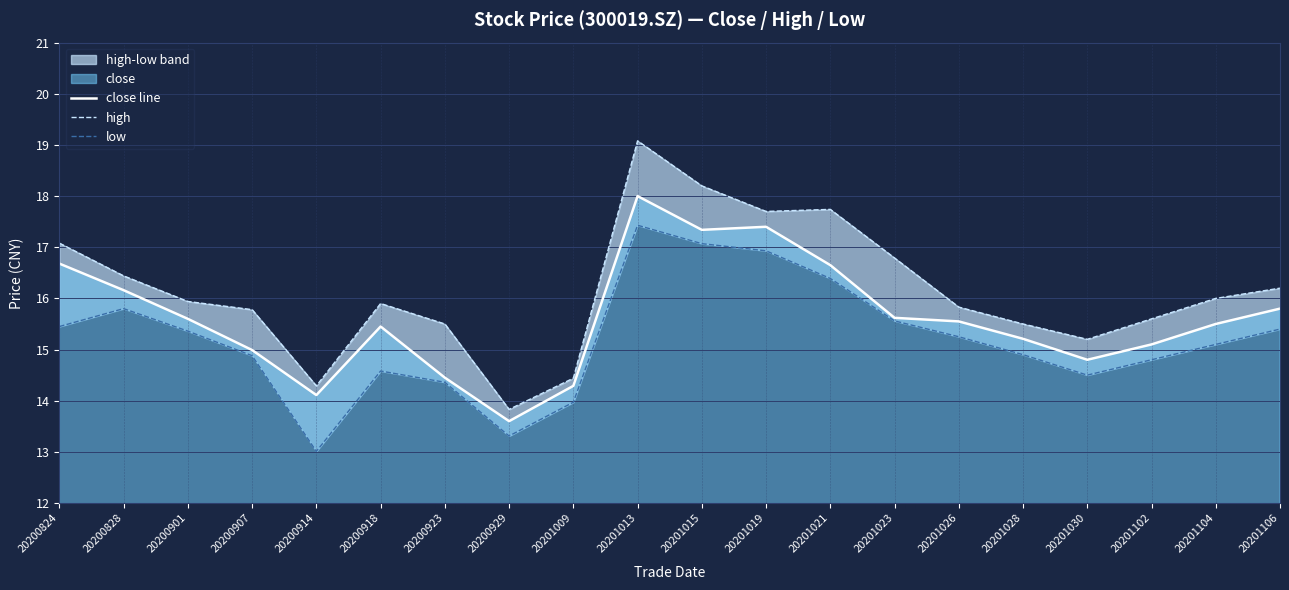

Rank the categories by low value from highest to lowest.

20201013, 20201015, 20201019, 20201021, 20200828, 20201023, 20200824, 20201106, 20200901, 20201026, 20201104, 20201028, 20200907, 20201102, 20200918, 20201030, 20200923, 20201009, 20200929, 20200914